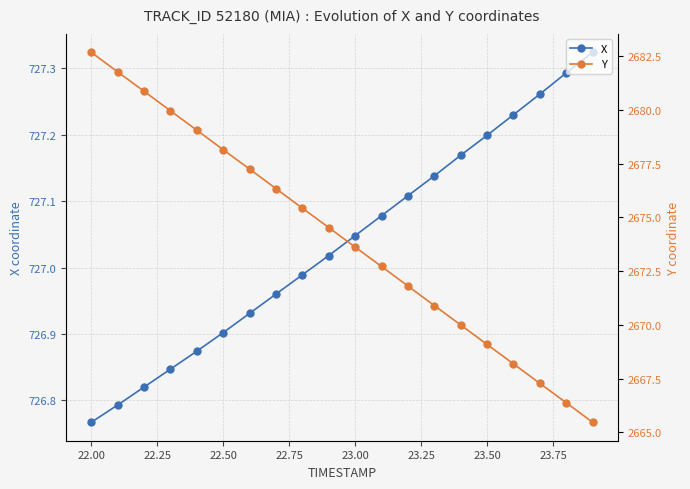

True or false: X and Y intersect in this chart.

False